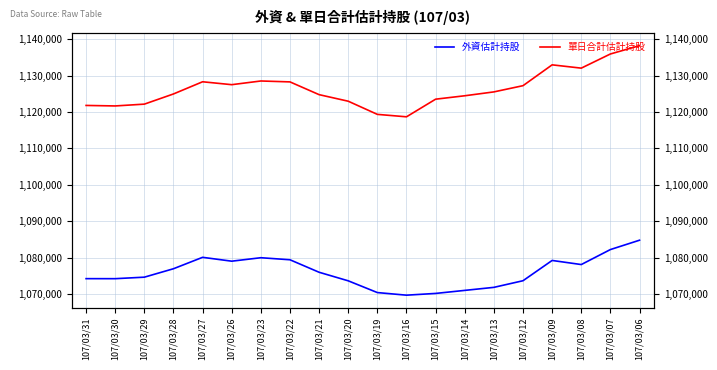

The 單日合計估計持股 series shows 664033 at 107/03/27. True or false?

False